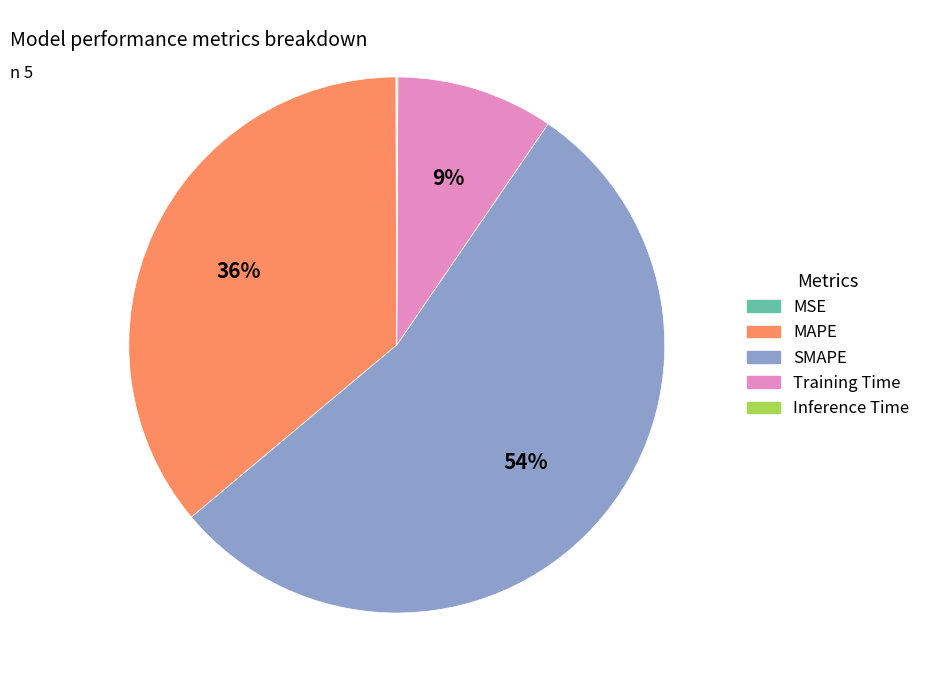

To the nearest percent, what is the average slice percentage?

20%